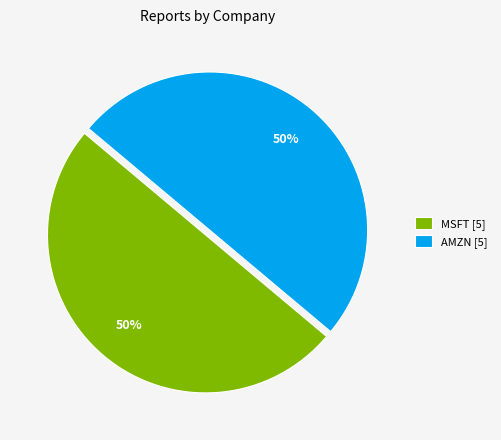

To the nearest percent, what percentage of the pie is AMZN [5]?

50%